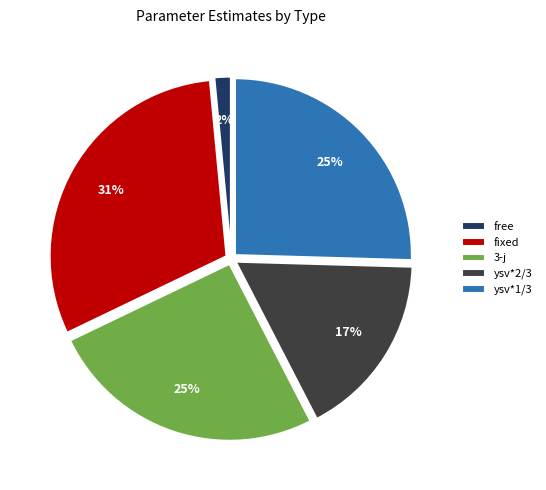

How many slices are in this pie chart?

5